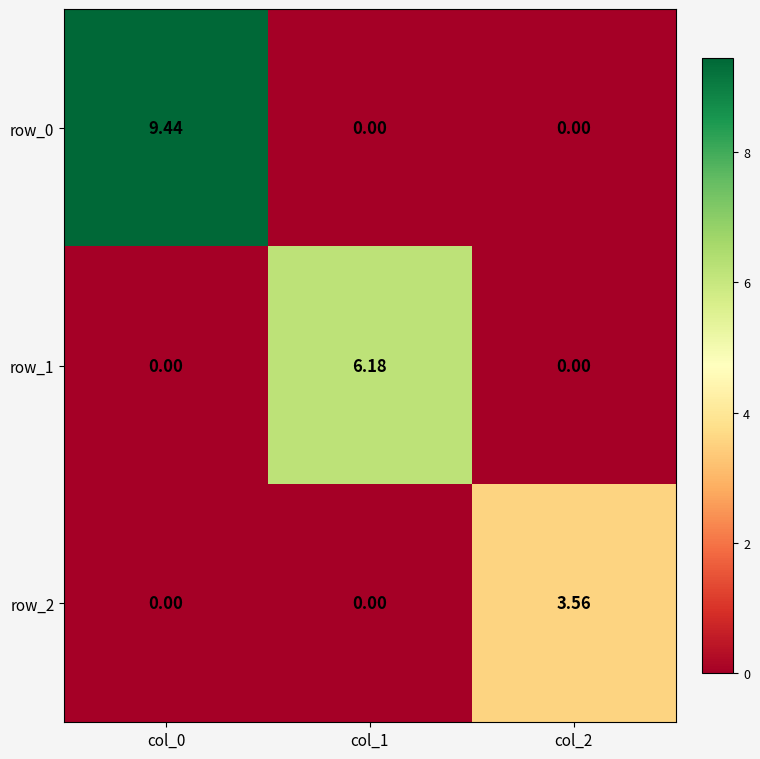

At col_2, list the series in order from largest to smallest.

row_2, row_0, row_1